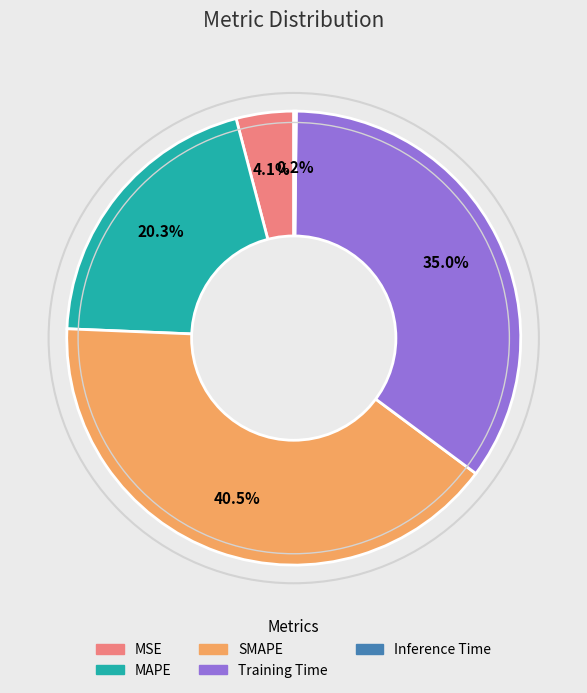

Approximately how many times larger is the value at MAPE compared to SMAPE?

0.5